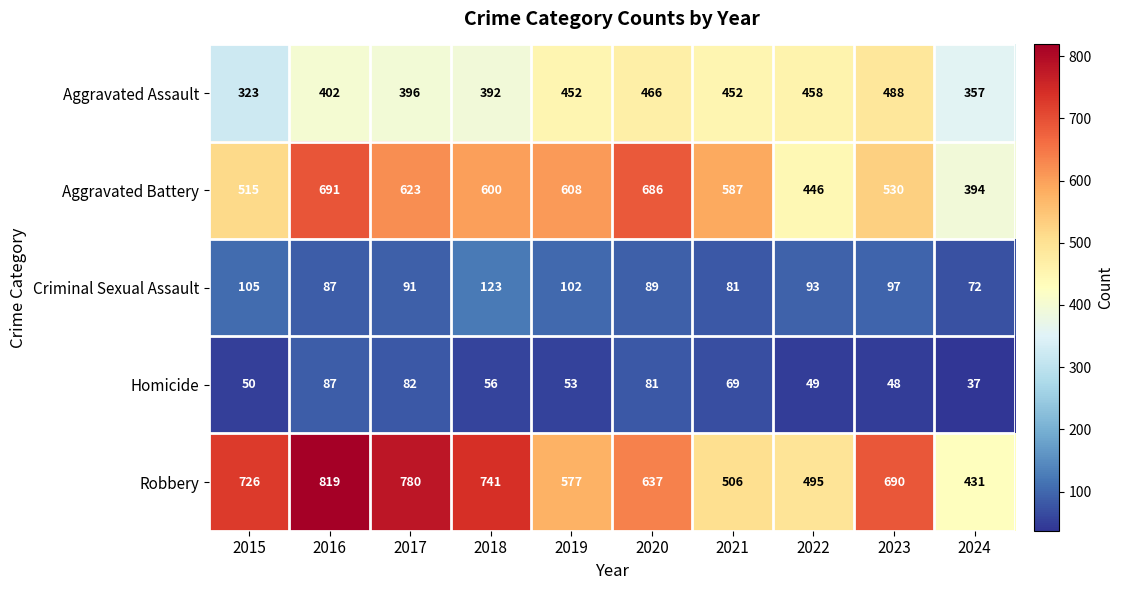

At which label is Homicide closest to 62?

2018